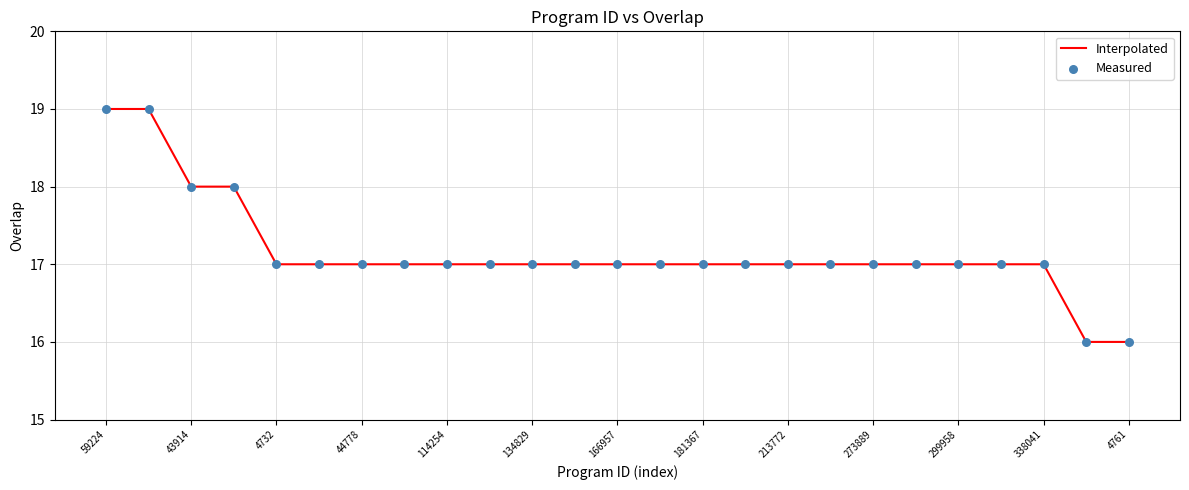

What is the difference between the maximum and minimum values?

3